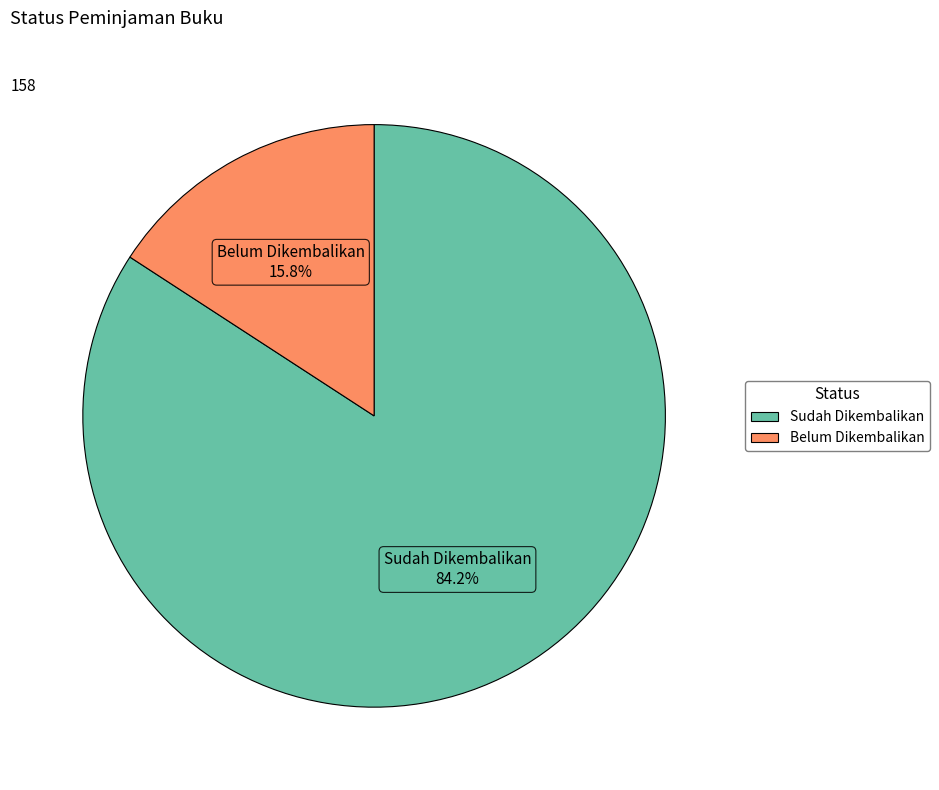

What is the majority slice?

Sudah Dikembalikan